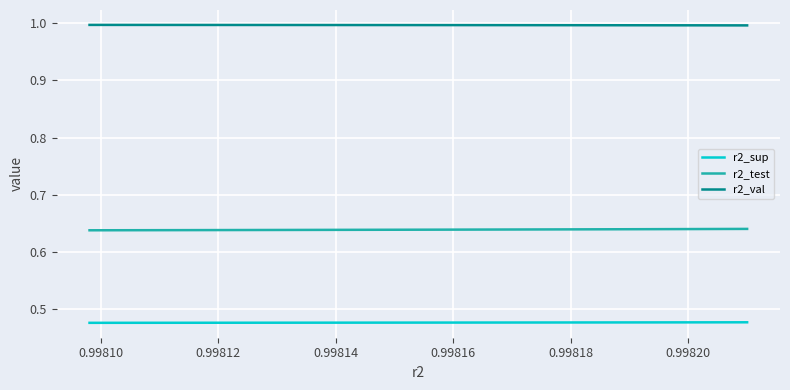

How many lines are shown in the chart?

3